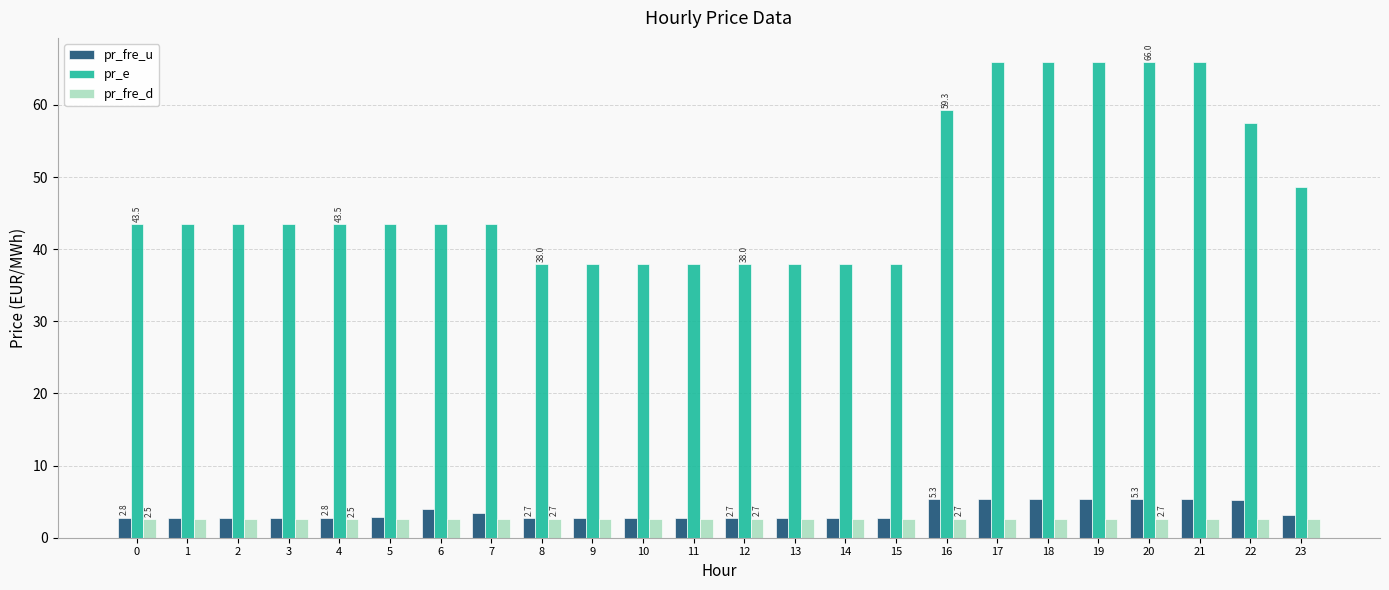

Between 11 and 17, which series saw the biggest shift?

pr_e